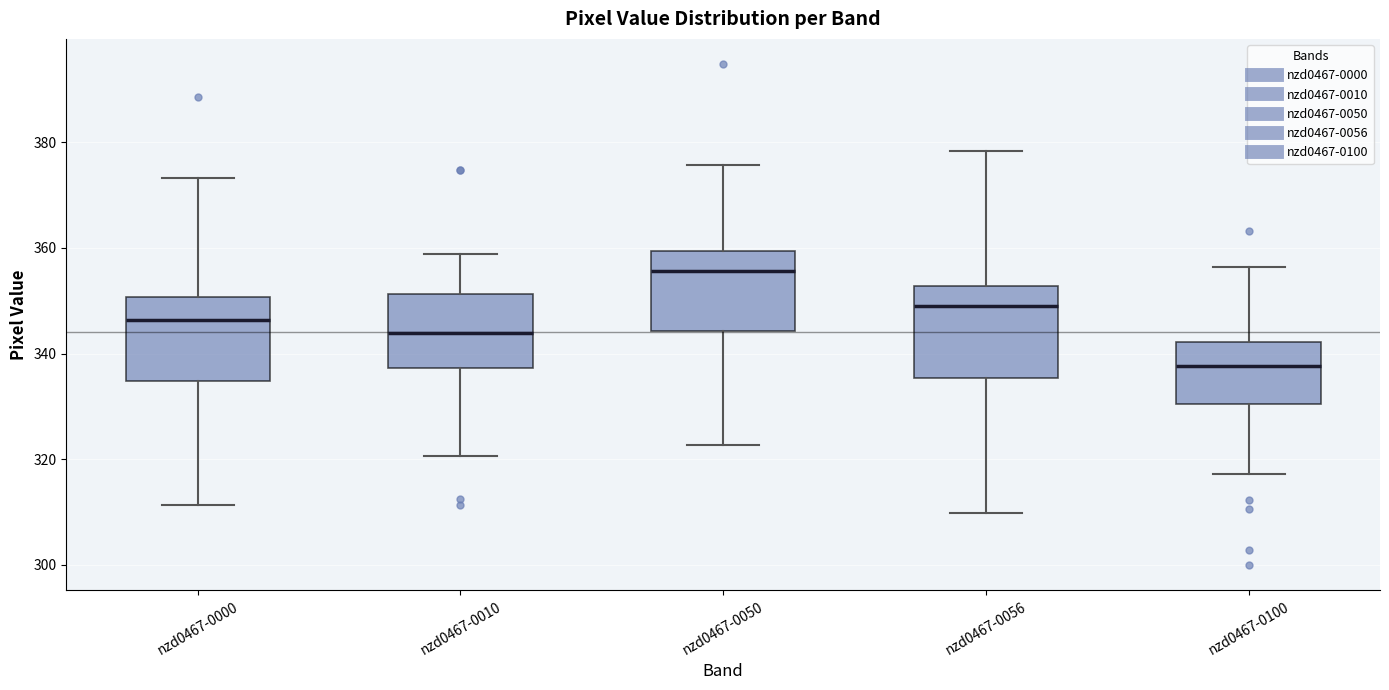

Reading left to right, read every box against the y-axis: the position of its median line, the range the box covers, and the ends of its whiskers. The values are not printed on the chart, so give them approximately, as read against the axis.

nzd0467-0000: median 346, box 334 to 350, whiskers 312 to 374
nzd0467-0010: median 344, box 338 to 352, whiskers 320 to 358
nzd0467-0050: median 356, box 344 to 360, whiskers 322 to 376
nzd0467-0056: median 350, box 336 to 352, whiskers 310 to 378
nzd0467-0100: median 338, box 330 to 342, whiskers 318 to 356